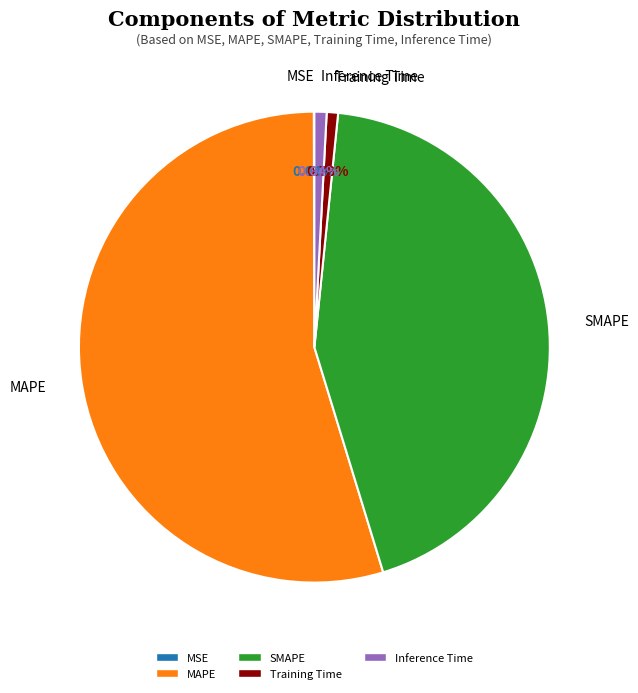

To the nearest percent, what is the combined percentage of MAPE and SMAPE?

98%